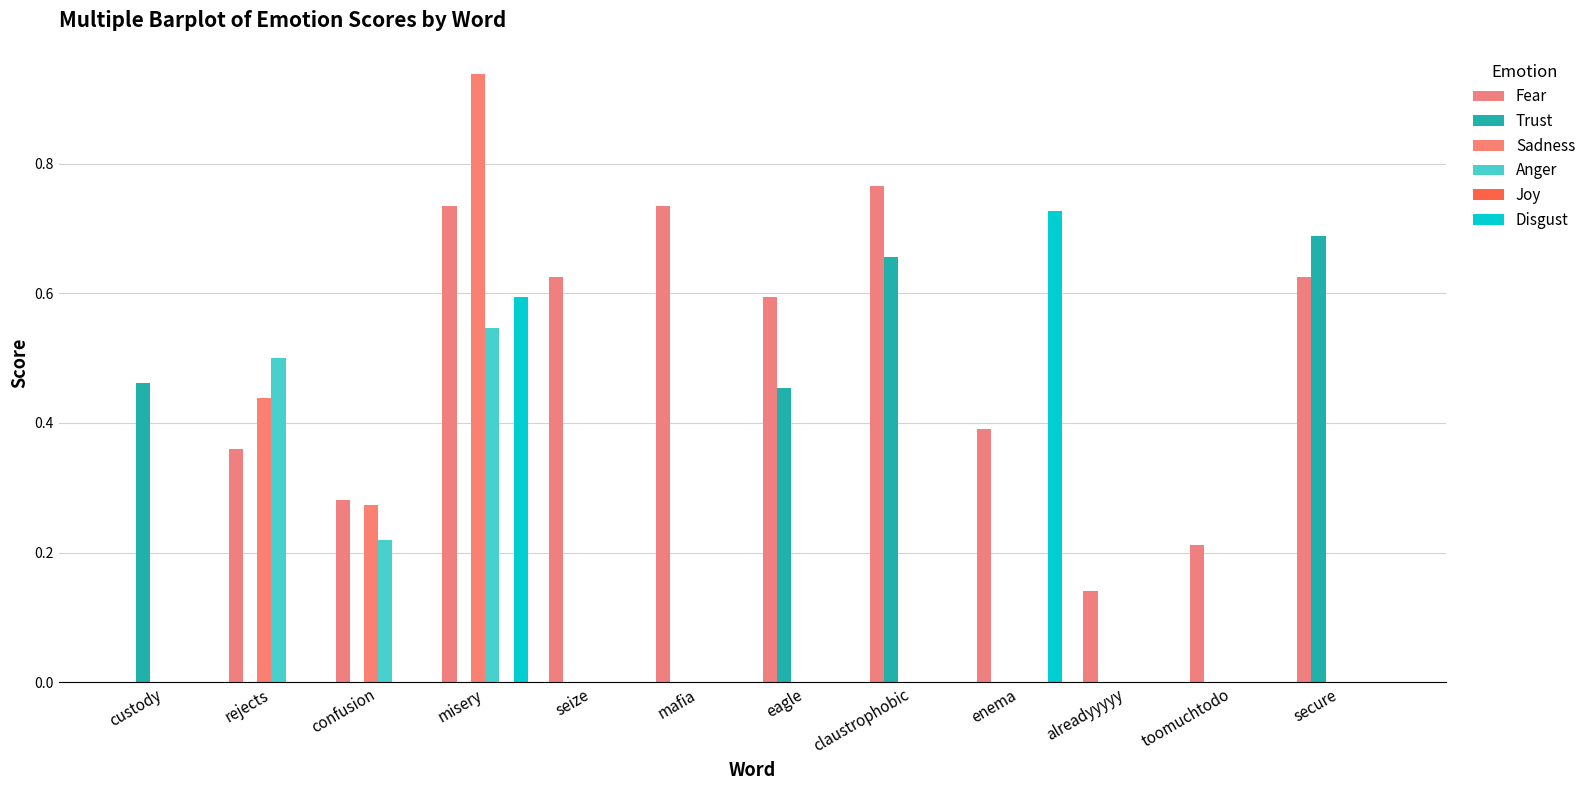

Reading right to left, what are all the values shown in this chart?

Fear: secure=0.6	toomuchtodo=0.2	alreadyyyyy=0.1	enema=0.4	claustrophobic=0.8	eagle=0.6	mafia=0.7	seize=0.6	misery=0.7	confusion=0.3	rejects=0.4	custody=0.0
Trust: secure=0.7	toomuchtodo=0.0	alreadyyyyy=0.0	enema=0.0	claustrophobic=0.7	eagle=0.5	mafia=0.0	seize=0.0	misery=0.0	confusion=0.0	rejects=0.0	custody=0.5
Sadness: secure=0.0	toomuchtodo=0.0	alreadyyyyy=0.0	enema=0.0	claustrophobic=0.0	eagle=0.0	mafia=0.0	seize=0.0	misery=0.9	confusion=0.3	rejects=0.4	custody=0.0
Anger: secure=0.0	toomuchtodo=0.0	alreadyyyyy=0.0	enema=0.0	claustrophobic=0.0	eagle=0.0	mafia=0.0	seize=0.0	misery=0.5	confusion=0.2	rejects=0.5	custody=0.0
Joy: secure=0.0	toomuchtodo=0.0	alreadyyyyy=0.0	enema=0.0	claustrophobic=0.0	eagle=0.0	mafia=0.0	seize=0.0	misery=0.0	confusion=0.0	rejects=0.0	custody=0.0
Disgust: secure=0.0	toomuchtodo=0.0	alreadyyyyy=0.0	enema=0.7	claustrophobic=0.0	eagle=0.0	mafia=0.0	seize=0.0	misery=0.6	confusion=0.0	rejects=0.0	custody=0.0